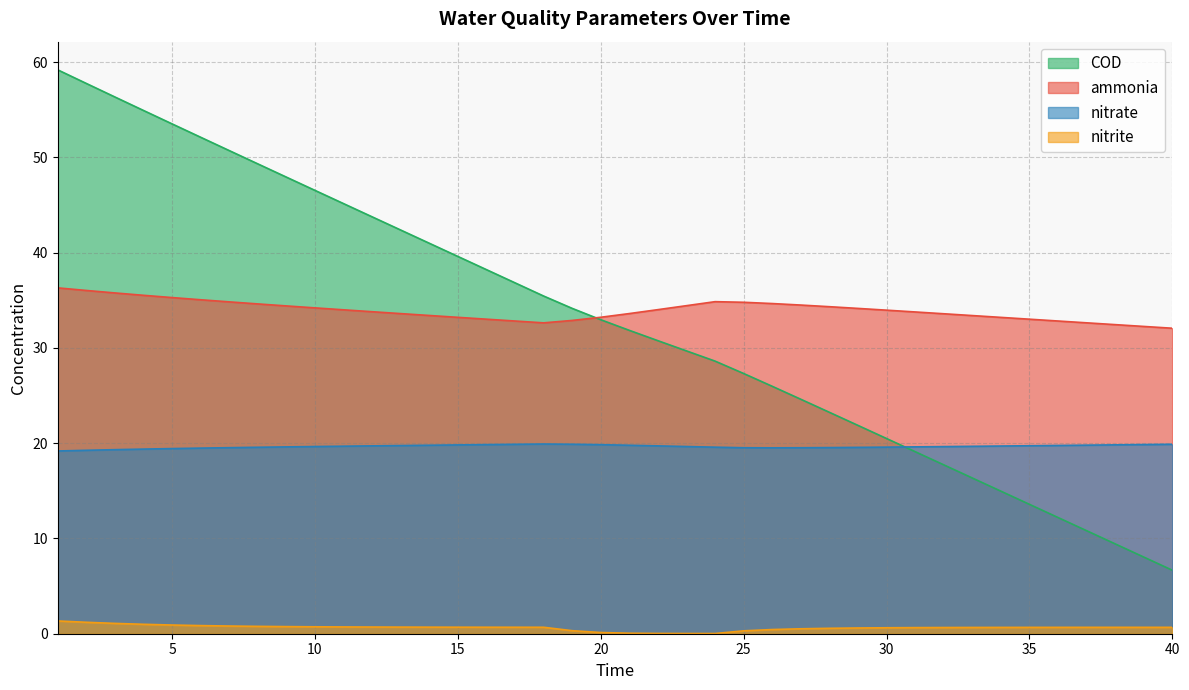

Rank the categories by ammonia value from lowest to highest.

40, 39, 38, 18, 37, 17, 36, 19, 35, 16, 34, 15, 20, 33, 14, 32, 13, 21, 31, 12, 30, 11, 22, 29, 10, 28, 9, 23, 27, 8, 26, 25, 7, 24, 6, 5, 4, 3, 2, 1